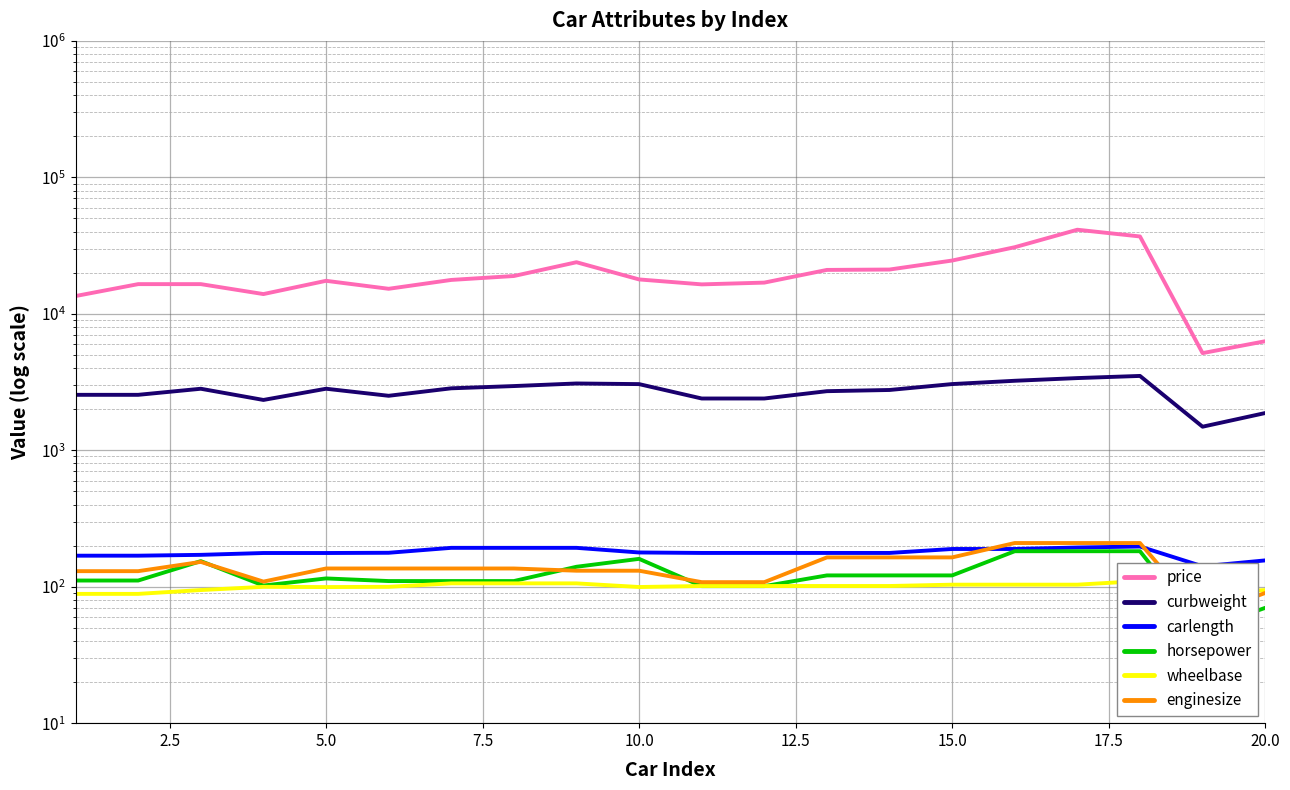

Reading left to right, list all the values displayed in this chart.

price: 13495.0	16500.0	16500.0	13950.0	17450.0	15250.0	17710.0	18920.0	23875.0	17859.2	16430.0	16925.0	20970.0	21105.0	24565.0	30760.0	41315.0	36880.0	5151.0	6295.0
curbweight: 2548.0	2548.0	2823.0	2337.0	2824.0	2507.0	2844.0	2954.0	3086.0	3053.0	2395.0	2395.0	2710.0	2765.0	3055.0	3230.0	3380.0	3505.0	1488.0	1874.0
carlength: 168.8	168.8	171.2	176.6	176.6	177.3	192.7	192.7	192.7	178.2	176.8	176.8	176.8	176.8	189.0	189.0	193.8	197.0	141.1	155.9
horsepower: 111.0	111.0	154.0	102.0	115.0	110.0	110.0	110.0	140.0	160.0	101.0	101.0	121.0	121.0	121.0	182.0	182.0	182.0	48.0	70.0
wheelbase: 88.6	88.6	94.5	99.8	99.4	99.8	105.8	105.8	105.8	99.5	101.2	101.2	101.2	101.2	103.5	103.5	103.5	110.0	88.4	94.5
enginesize: 130.0	130.0	152.0	109.0	136.0	136.0	136.0	136.0	131.0	131.0	108.0	108.0	164.0	164.0	164.0	209.0	209.0	209.0	61.0	90.0